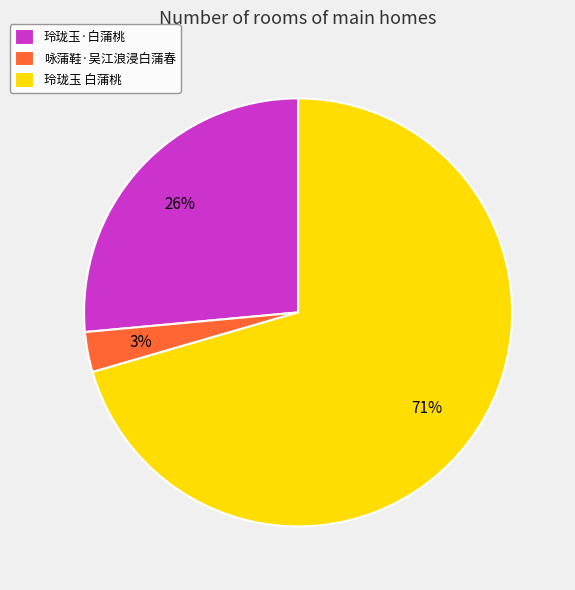

Which category accounts for the majority?

玲珑玉 白蒲桃